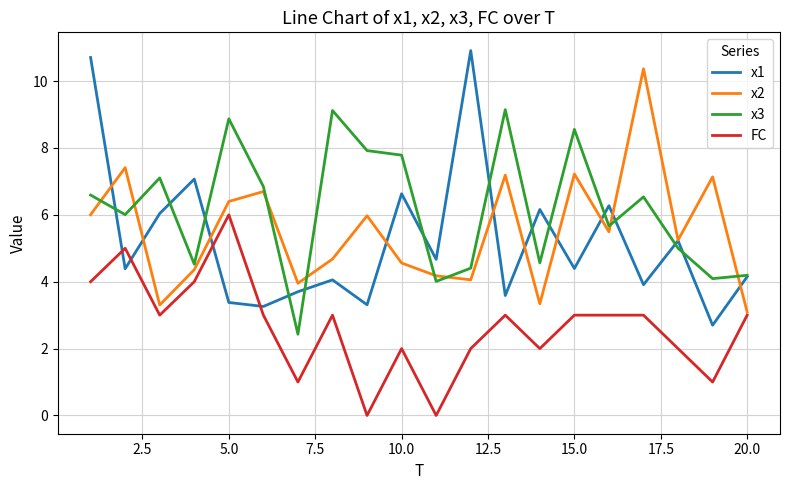

What is the maximum value for FC?

6.0